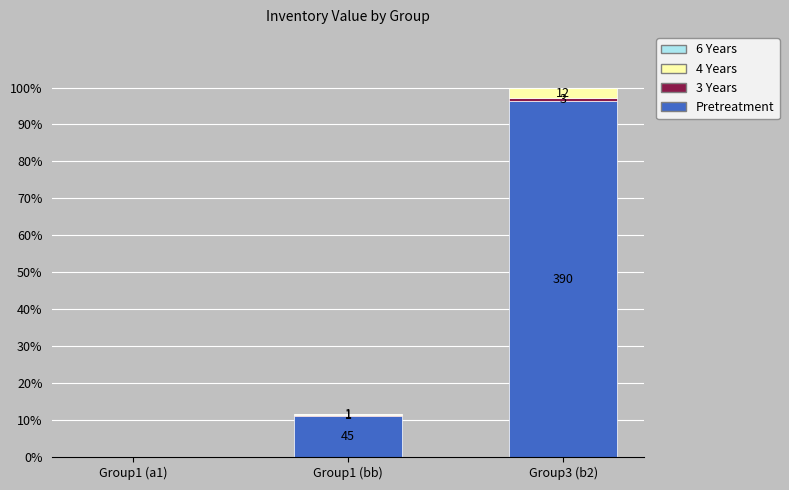

Does the chart contain stacked bars?

Yes